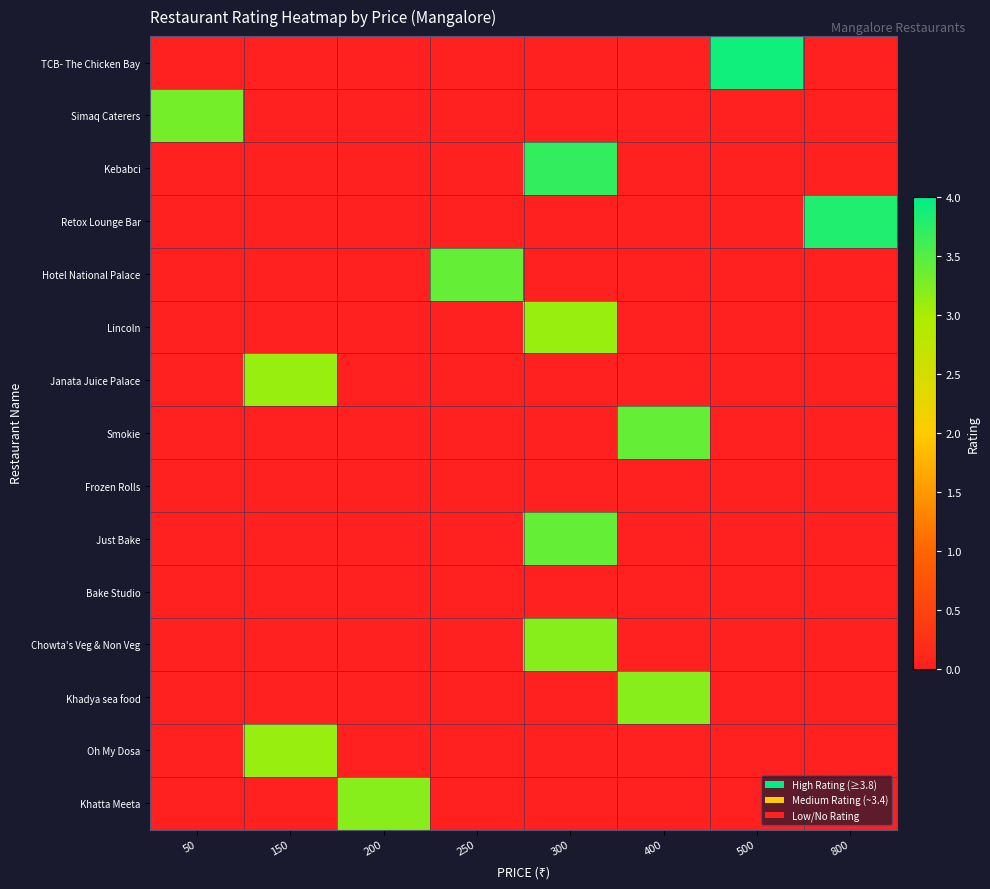

Which has a higher value, 200 or 250?

200